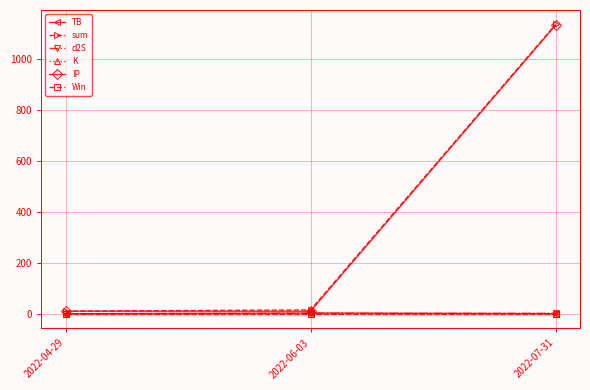

What is the difference between the highest and lowest values at 2022-06-03?

15.3